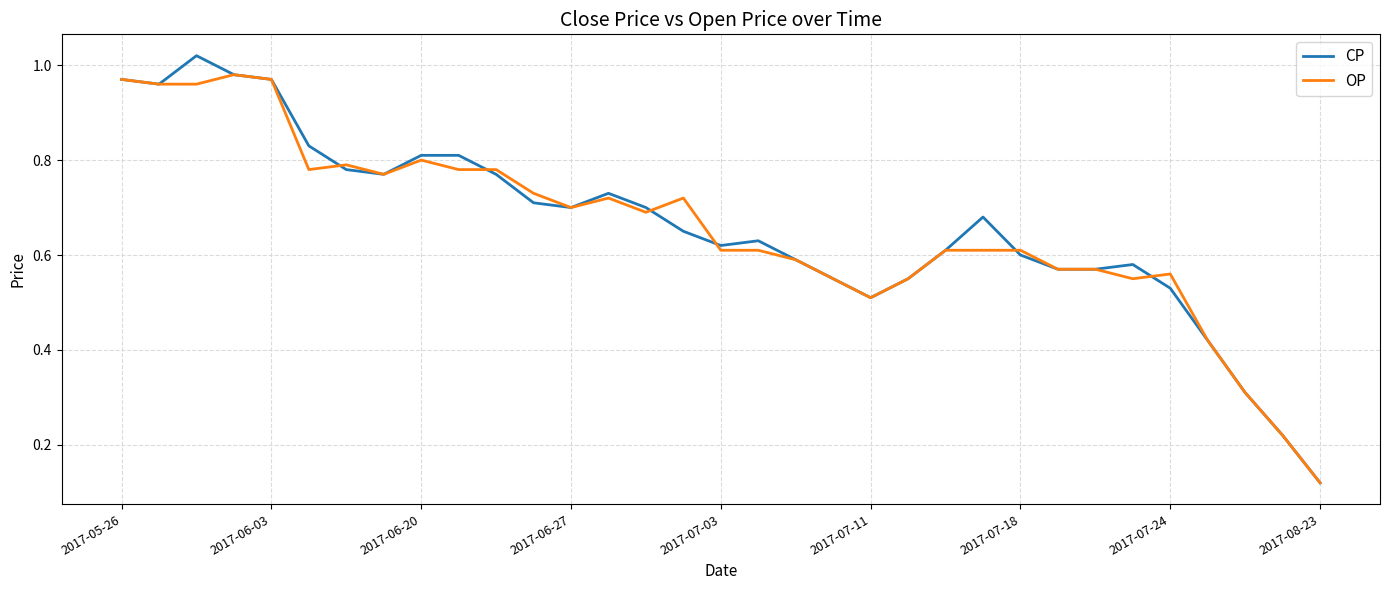

Rank the series by their maximum value, from highest to lowest.

CP, OP